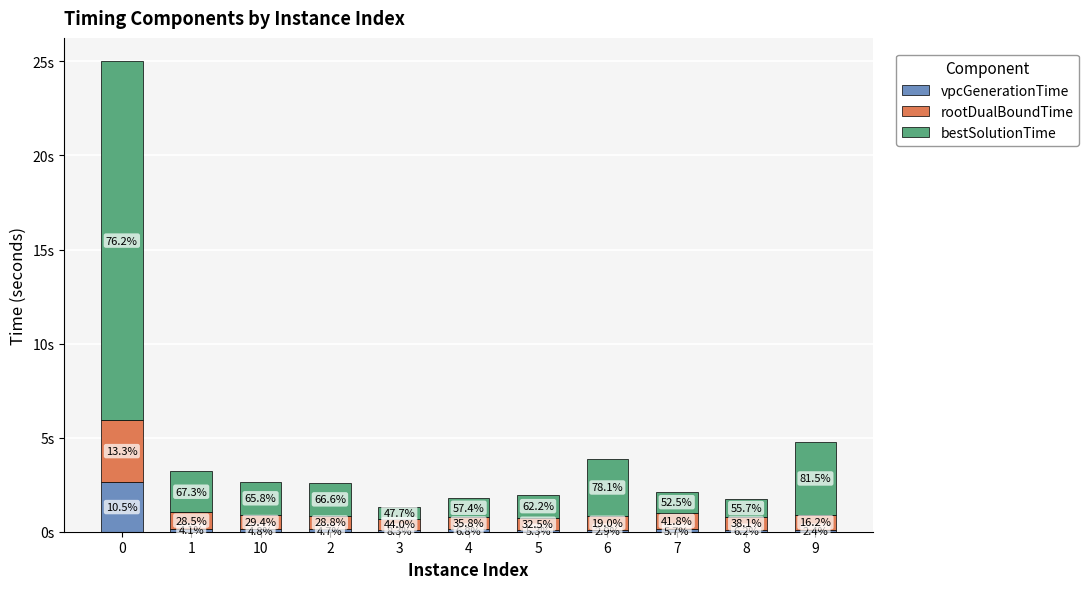

What position from the right is 2?

8